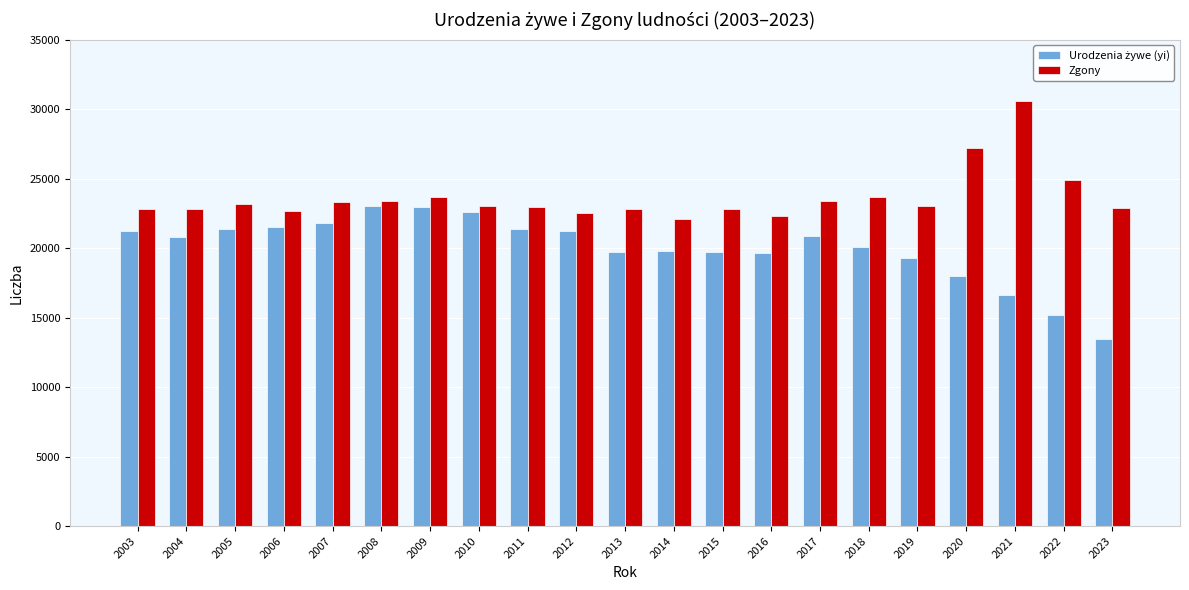

Is it true that Zgony equals 23682 at 2018?

True